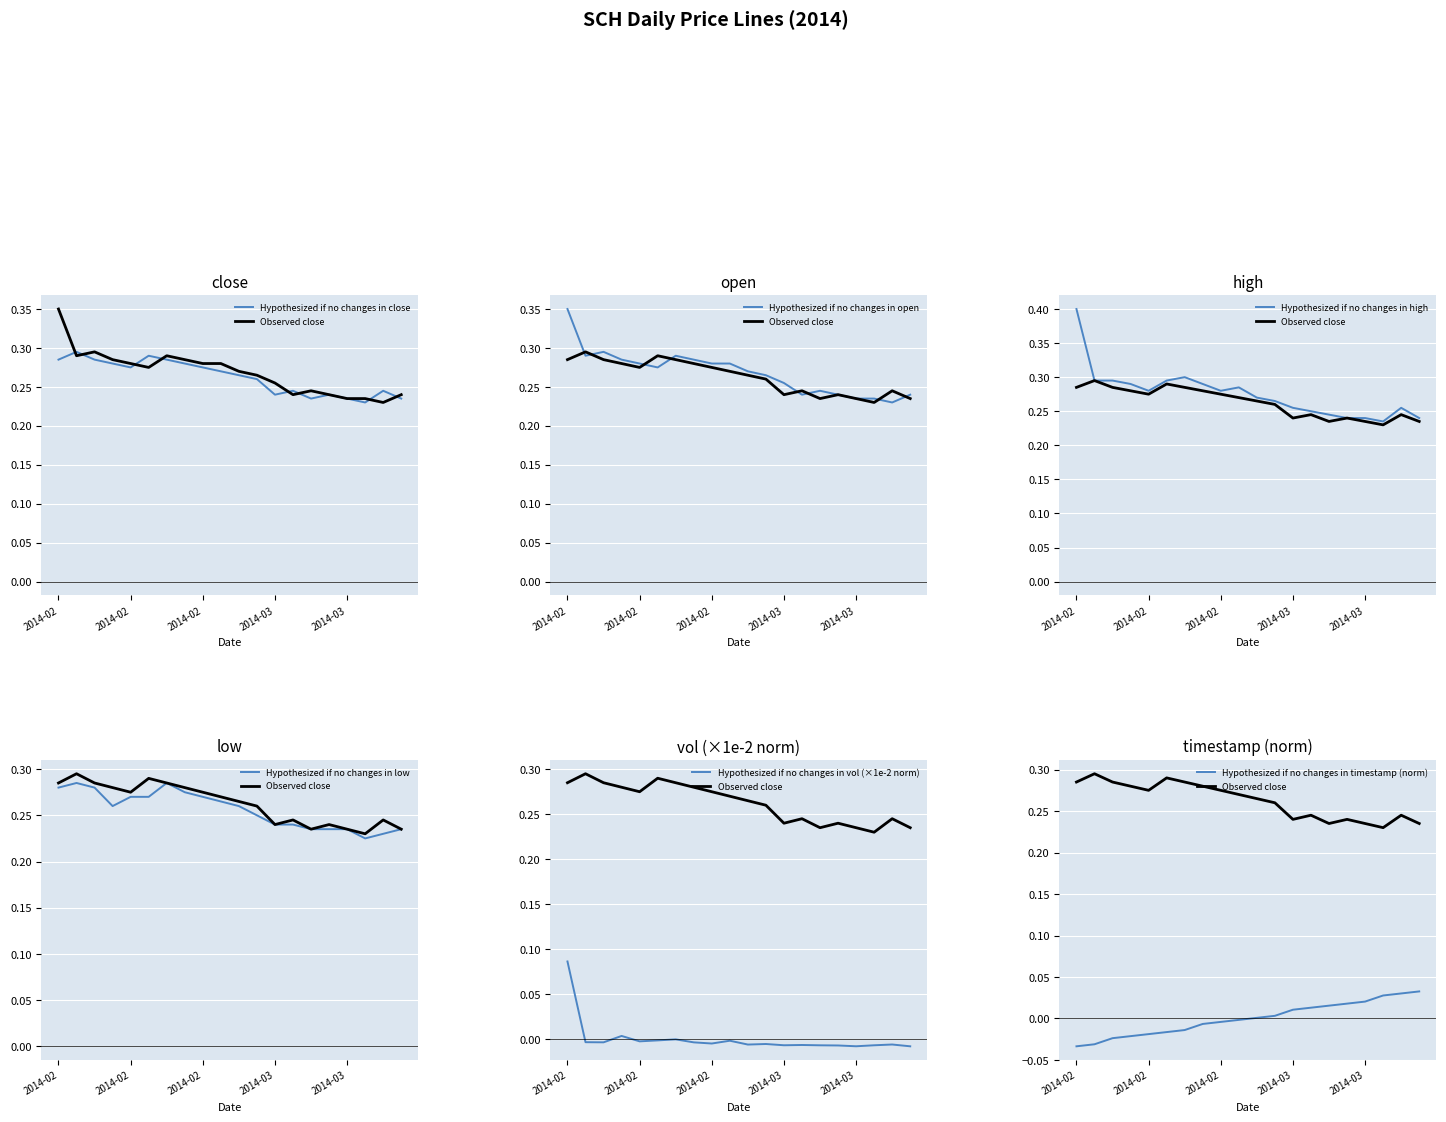

Is the value of low at 2014-02-27 greater than the value of open at 2014-03-10?

Yes